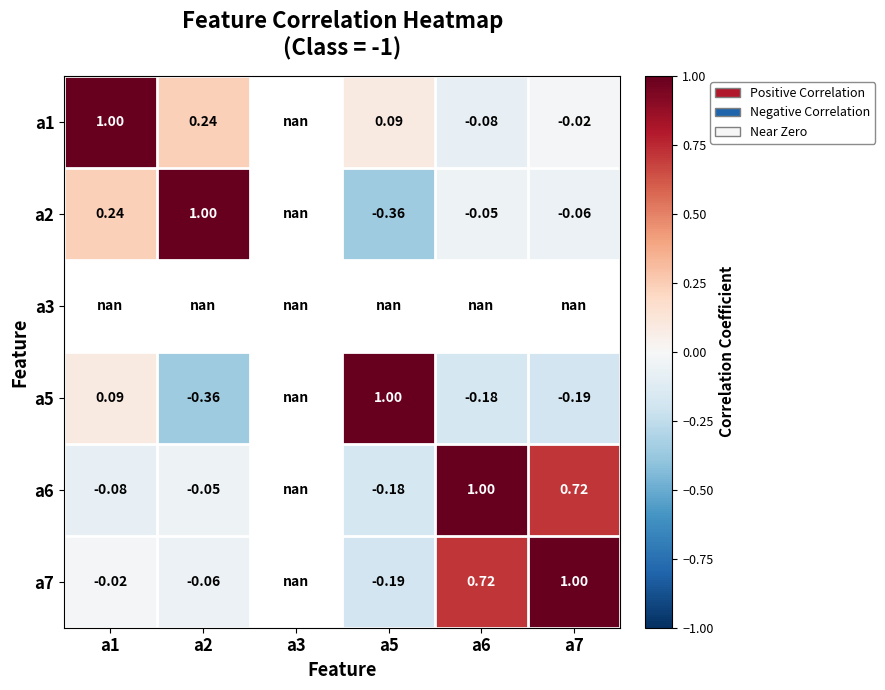

What is the minimum value shown in the chart?

-0.4